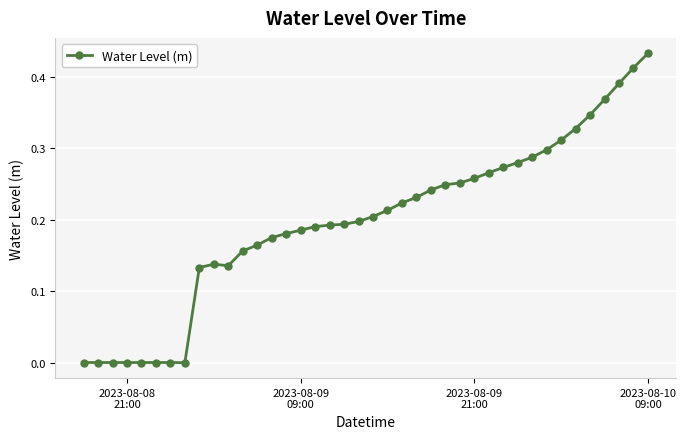

What is the sum of all values?

7.9